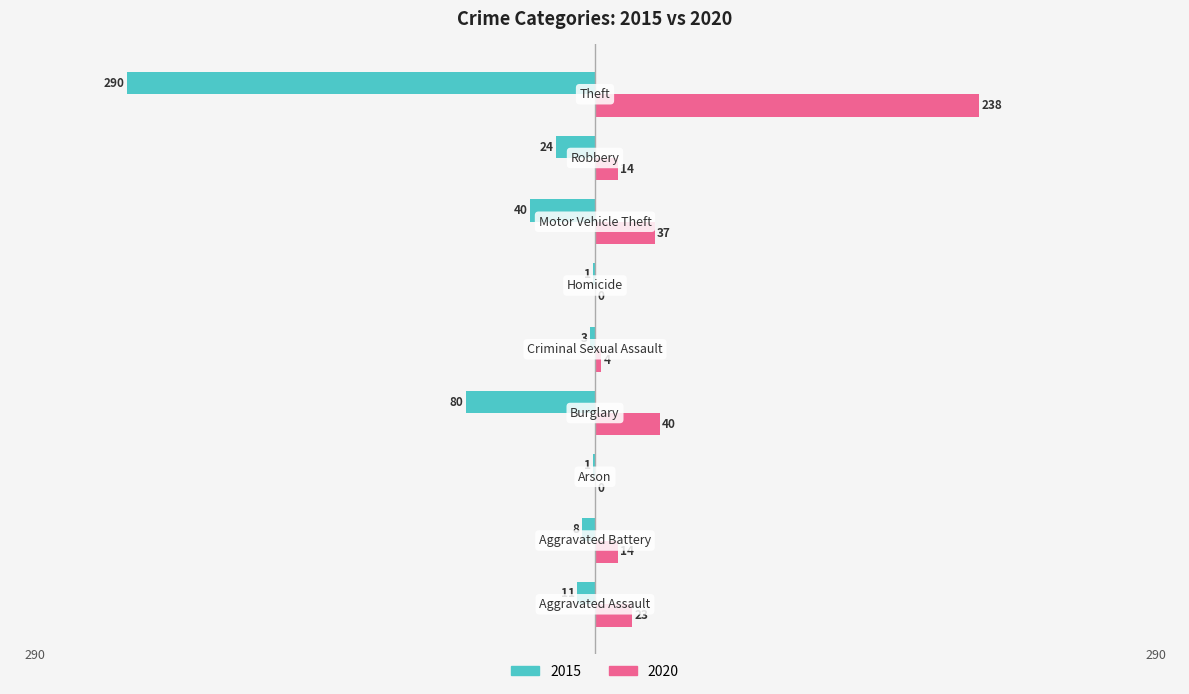

Which series has the largest total across all categories?

2020